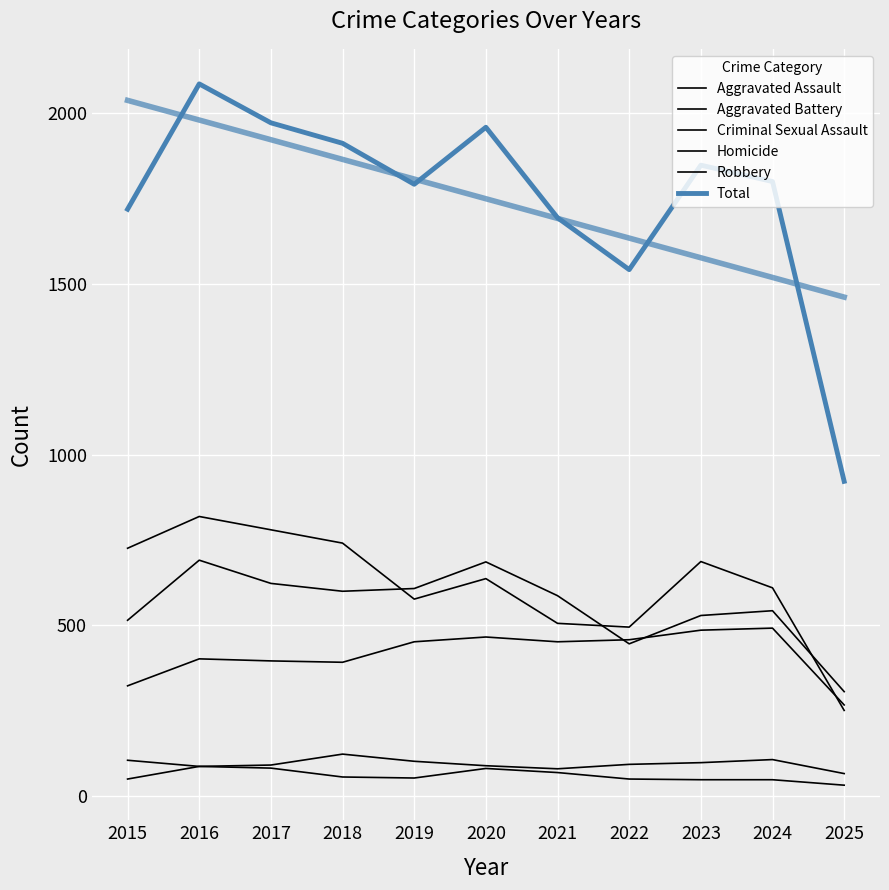

True or false: Robbery has more than 1 points higher than both neighbors.

True